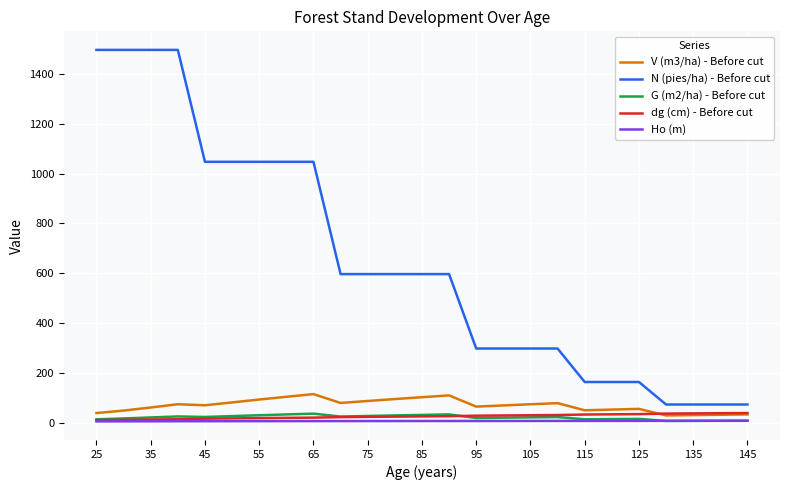

True or false: Ho (m) and N (pies/ha) - Before cut cross at least once.

False